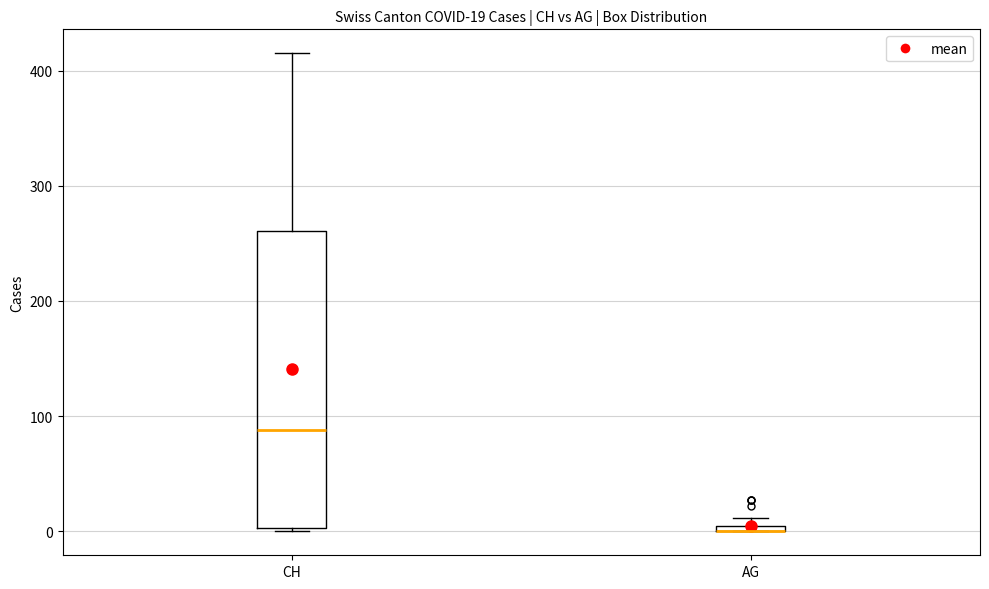

Comparing the boxes themselves (not the whiskers), which one is the tallest?

CH